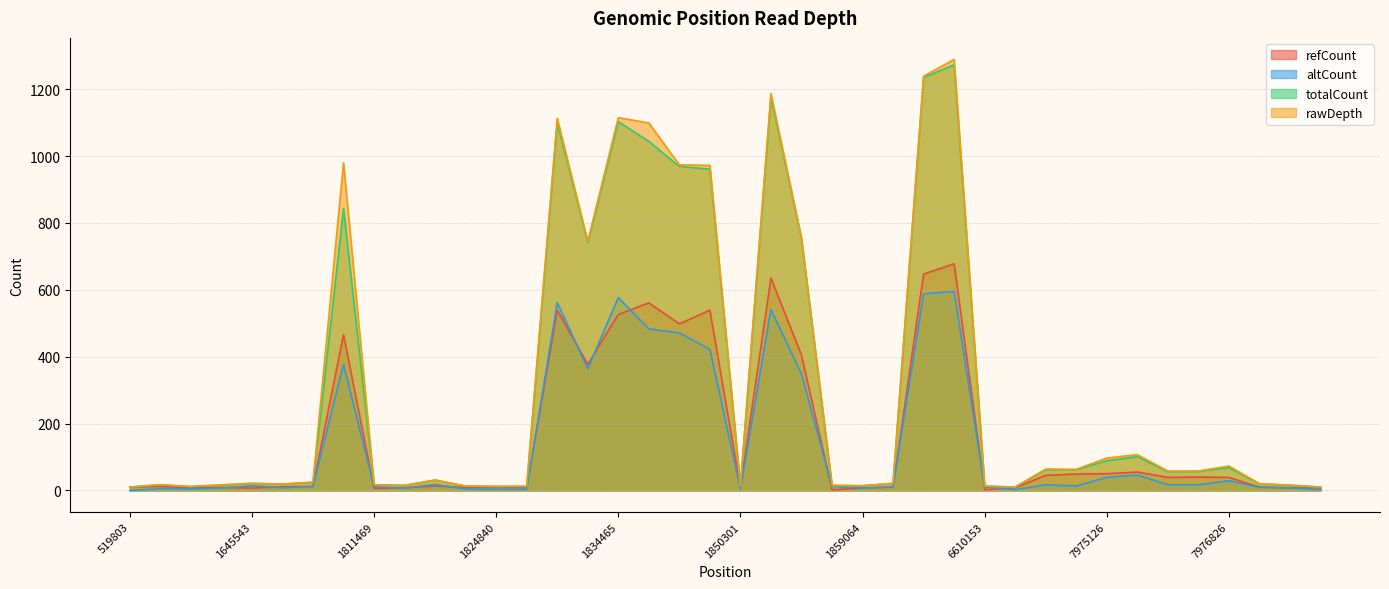

Rank the series at 1852511 from lowest to highest value.

altCount, refCount, totalCount, rawDepth